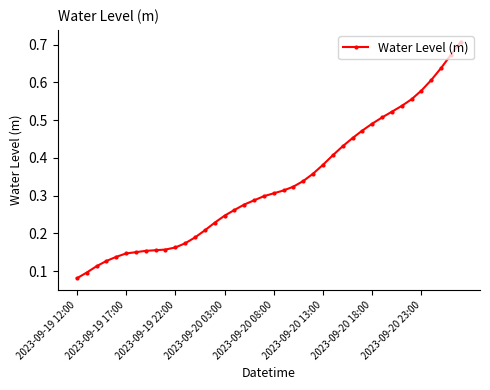

Count the values in the range 0 to 1.

40